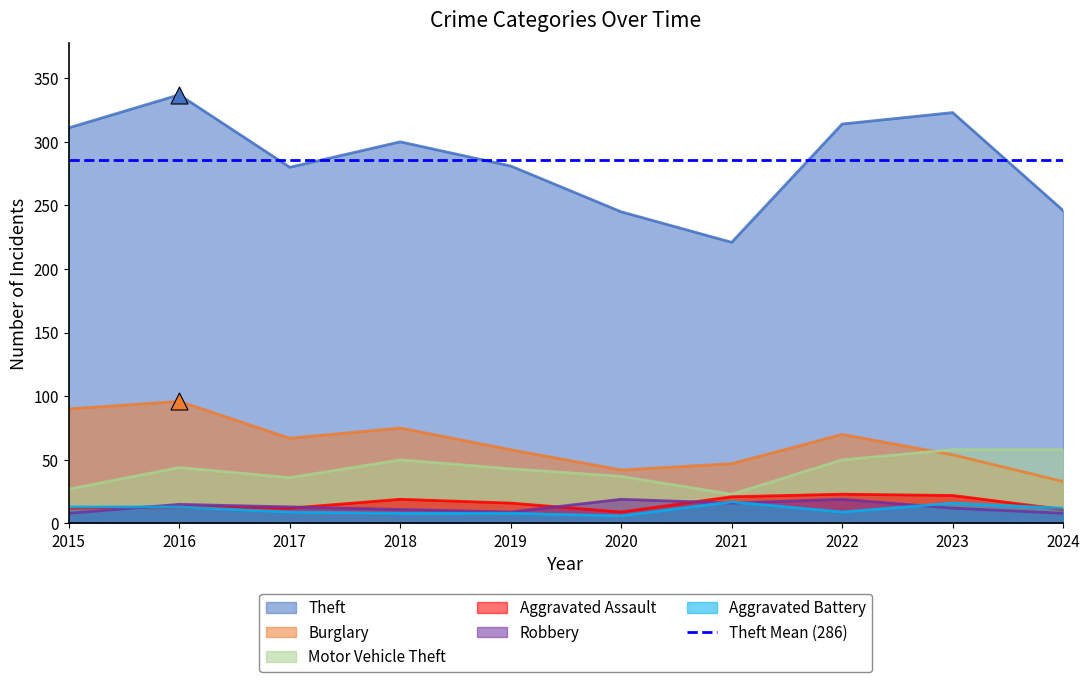

What is the total value across all series at 2023?

485